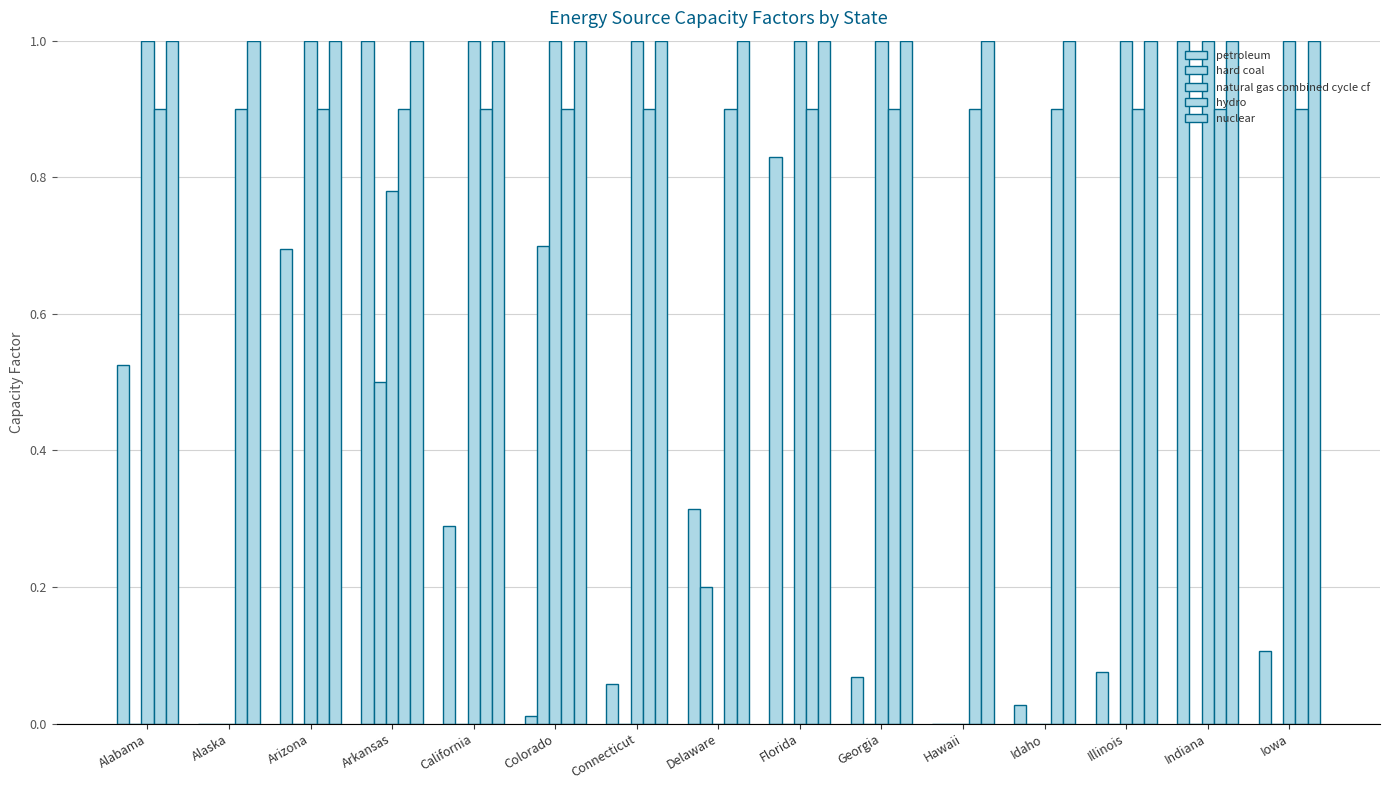

What is the value of the hydro bar at the 2nd from the left?

0.9